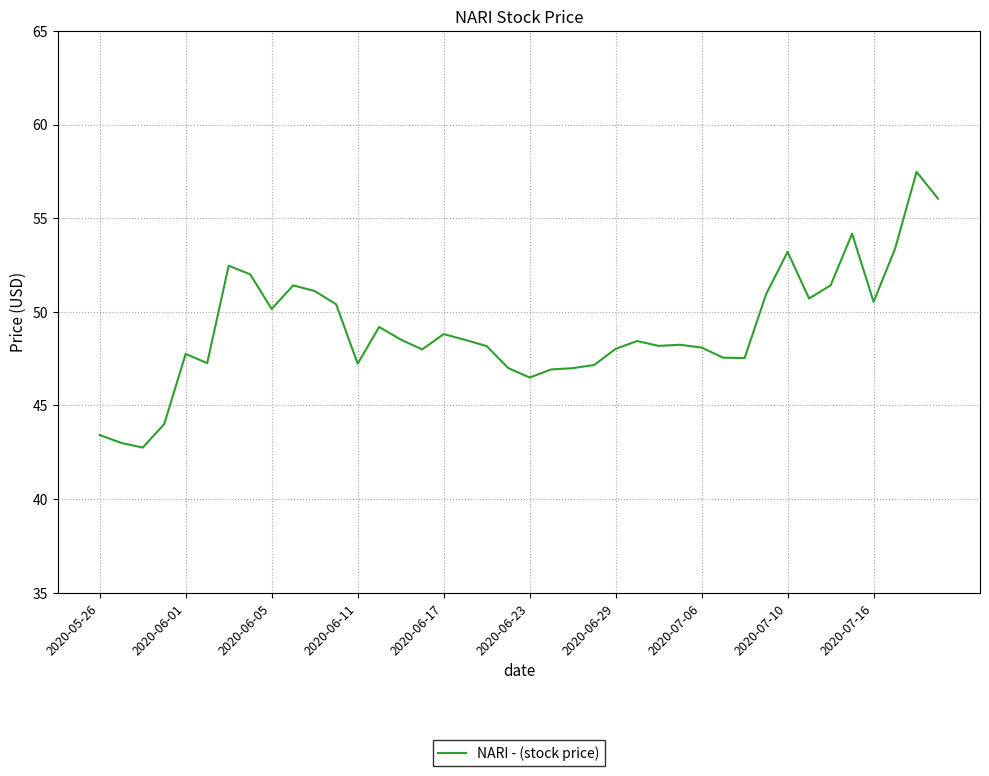

How many lines are shown in the chart?

1